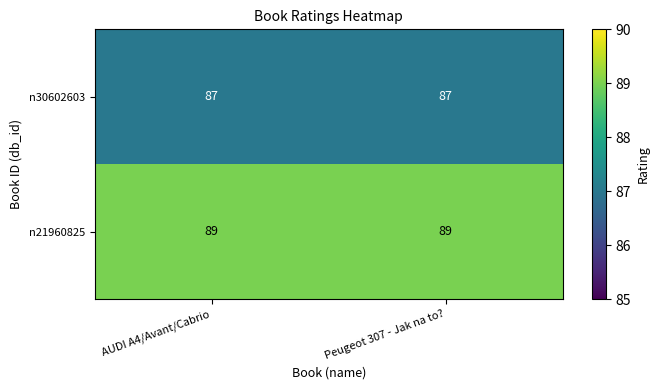

What is the approximate value of n21960825 at AUDI A4/Avant/Cabrio?

89